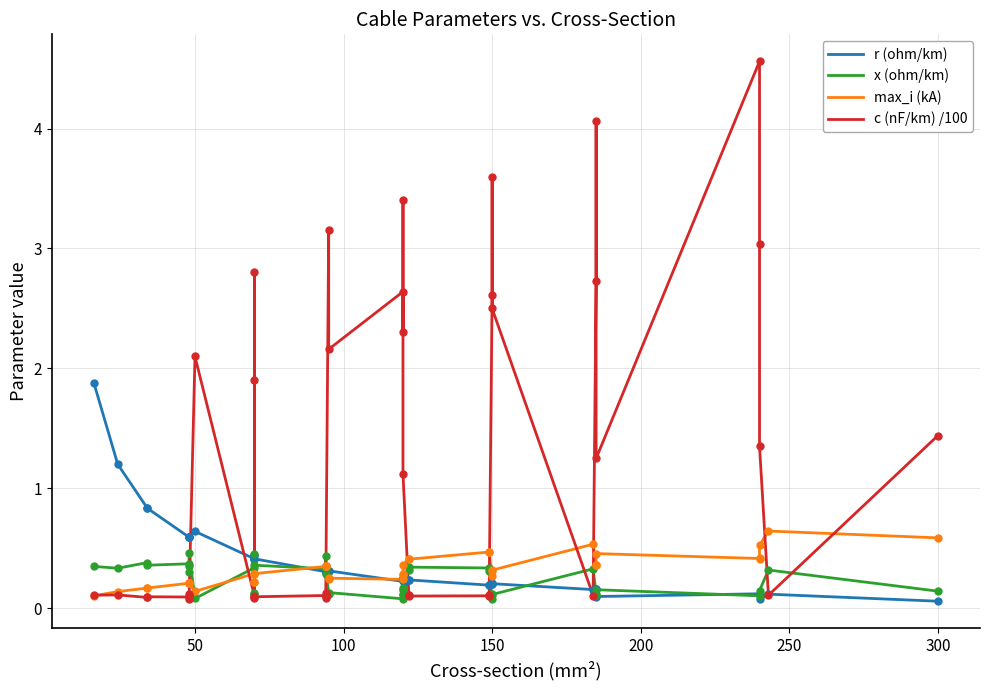

At how many categories does at least one series exceed 3?

6